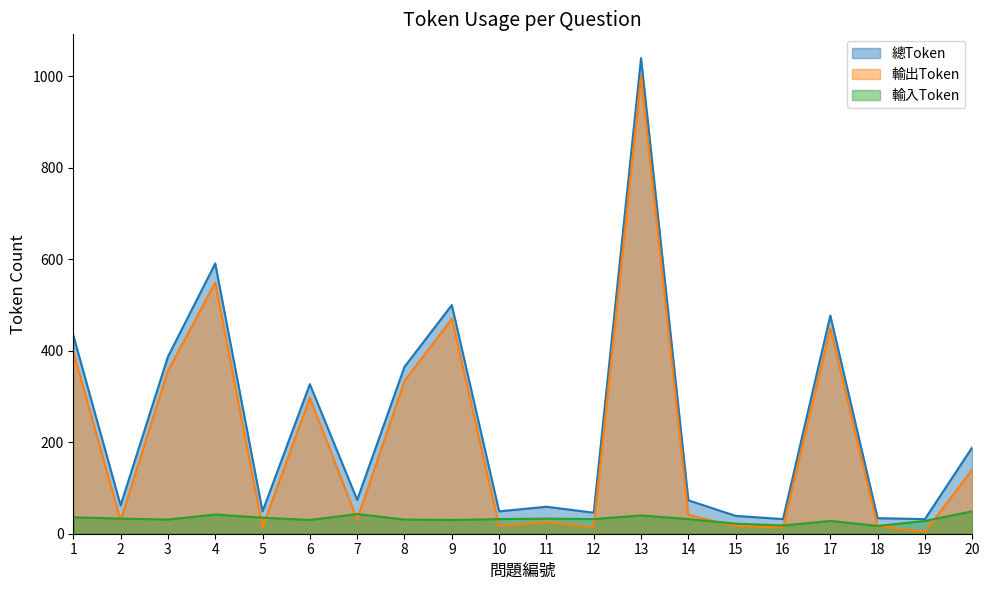

List the series in order of their overall mean, highest first.

總Token, 輸出Token, 輸入Token